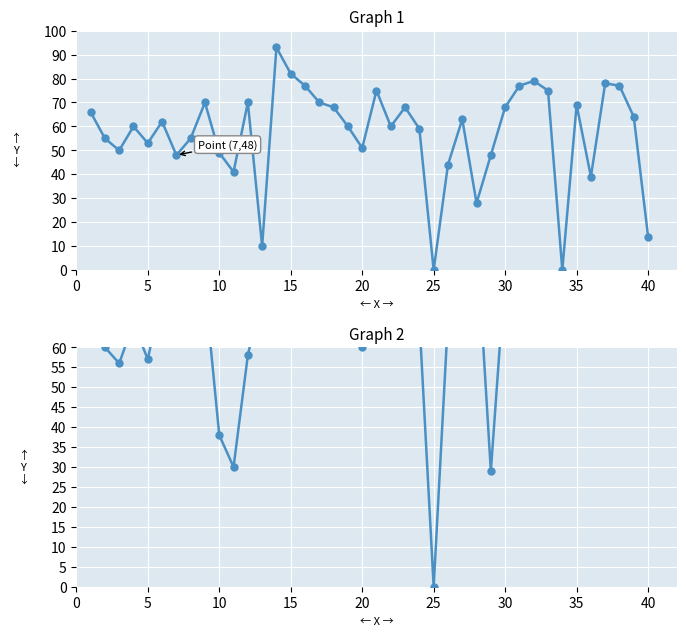

Which series has the widest spread of values?

Artist_Popularity